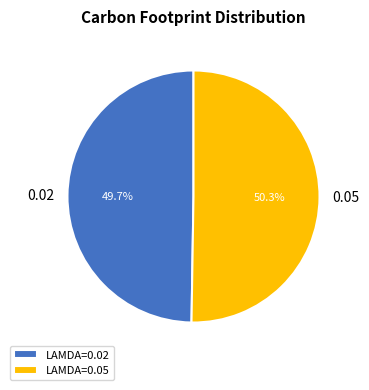

True or false: 0.02 accounts for 50% of the total.

True